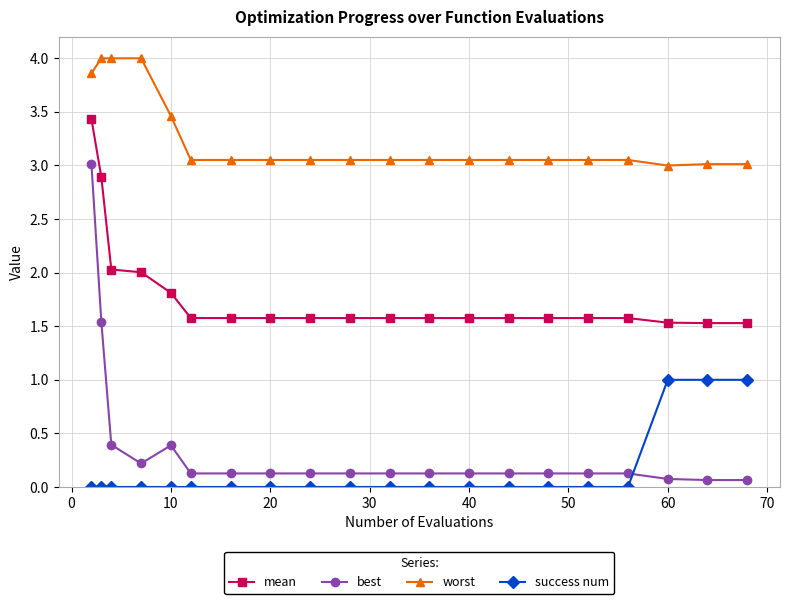

True or false: mean and success num cross at least once.

False